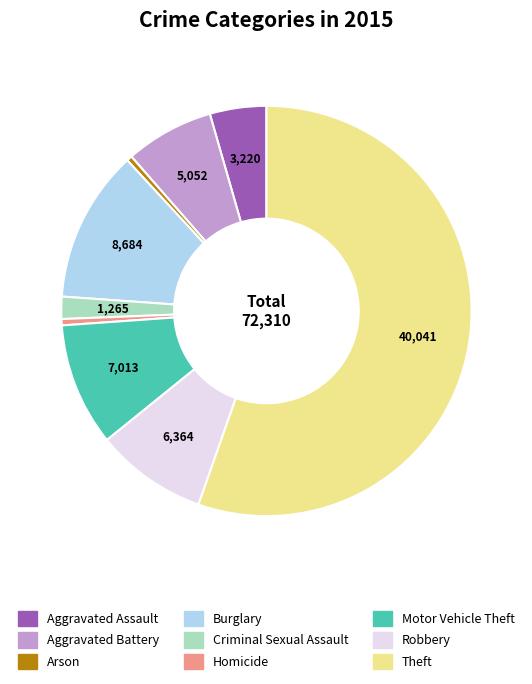

Do Burglary and Robbery together represent more than half of the pie?

No